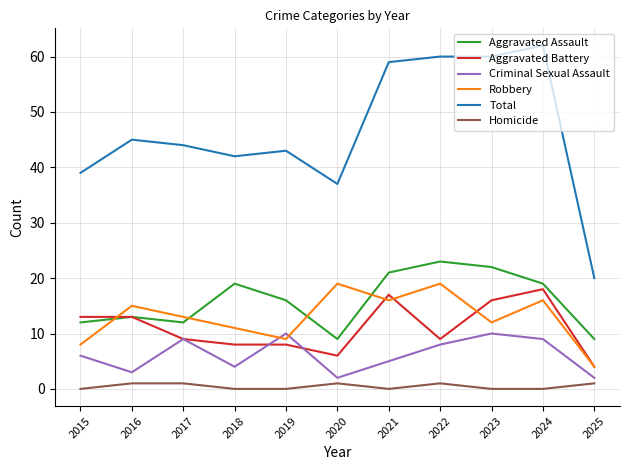

What is the sum of the Aggravated Battery values at 2018 and 2025?

12